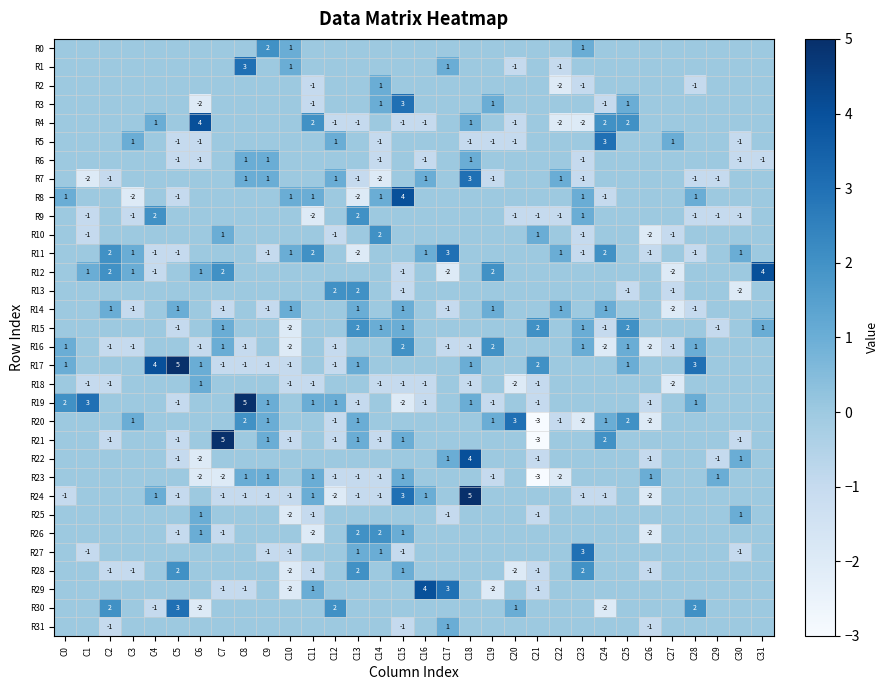

True or false: R26 has a value of 2 at C13.

True